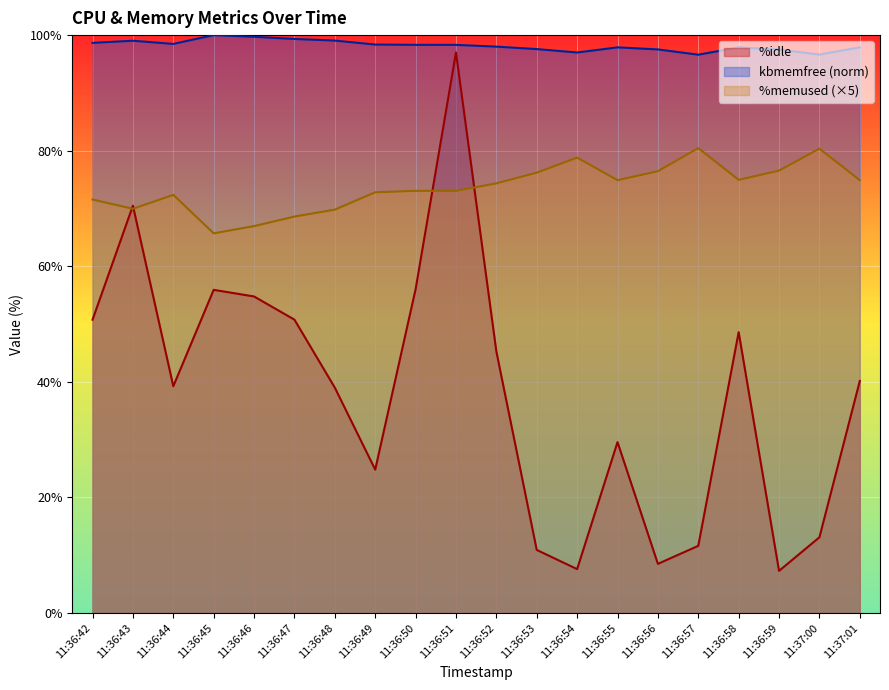

What is the average value of the kbmemfree series?

98.2